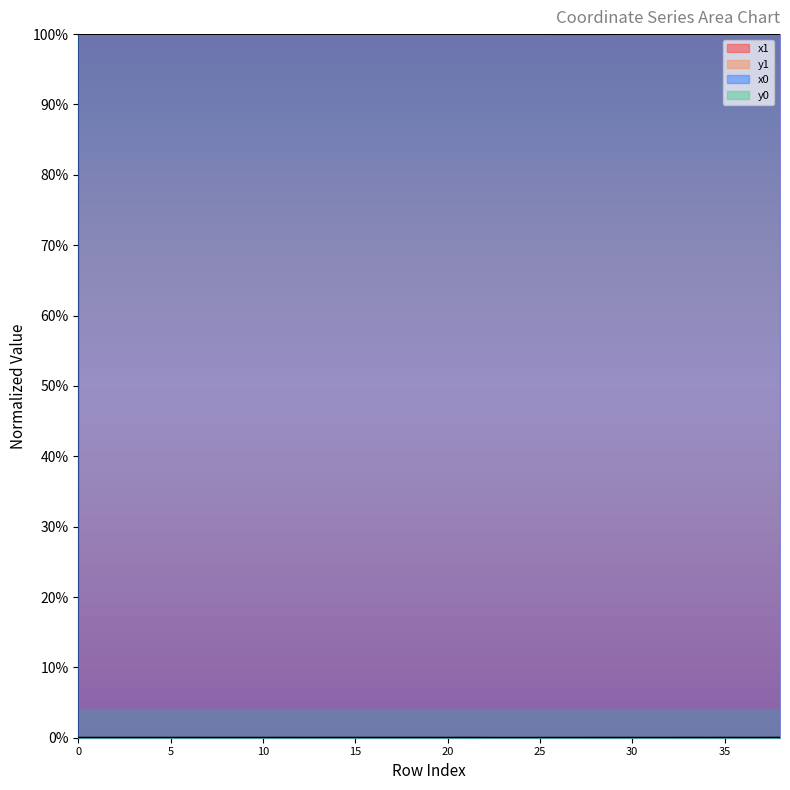

True or false: y0 and x1 intersect in this chart.

False